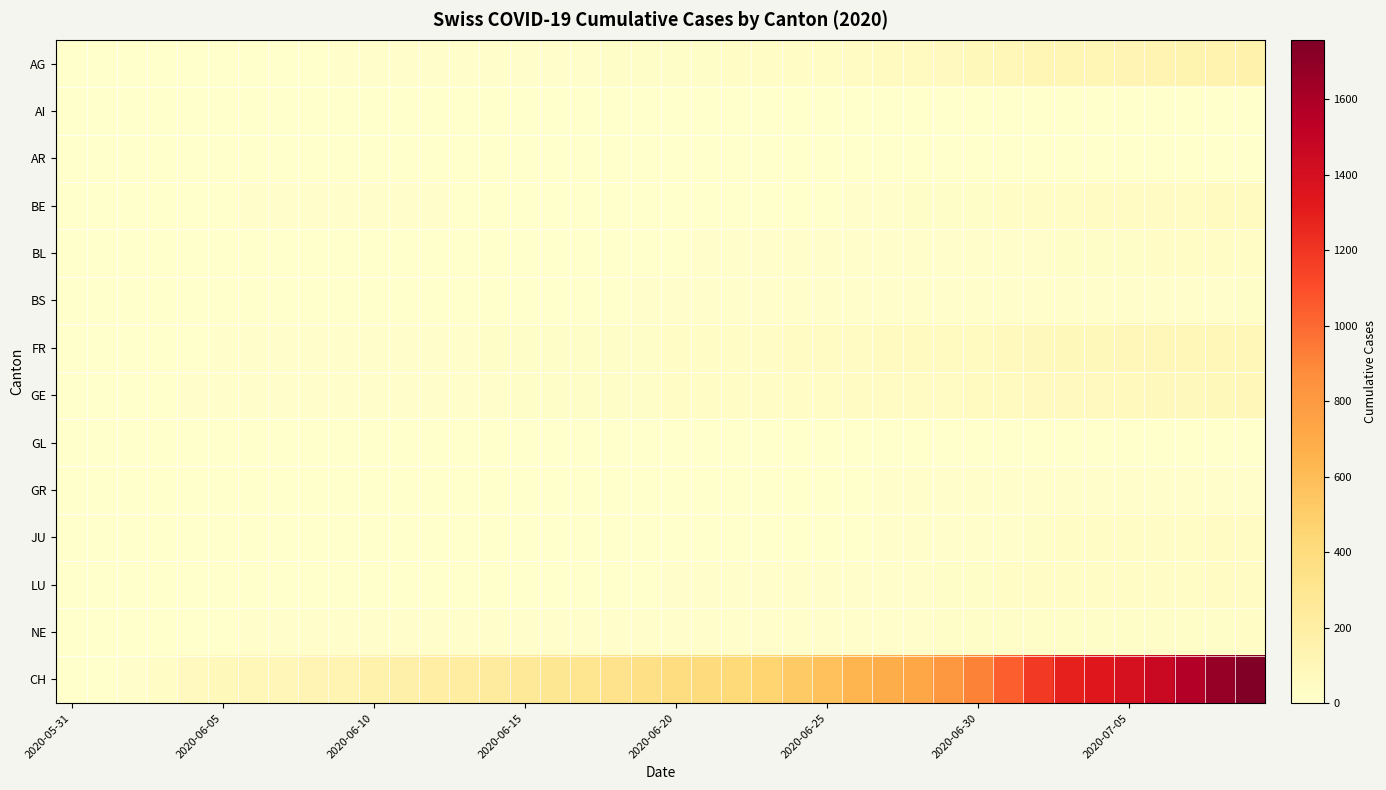

Which series has the largest total across all categories?

CH